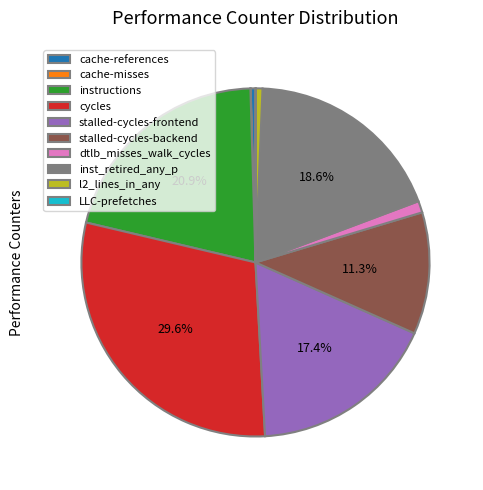

True or false: stalled-cycles-backend accounts for 11% of the total.

True